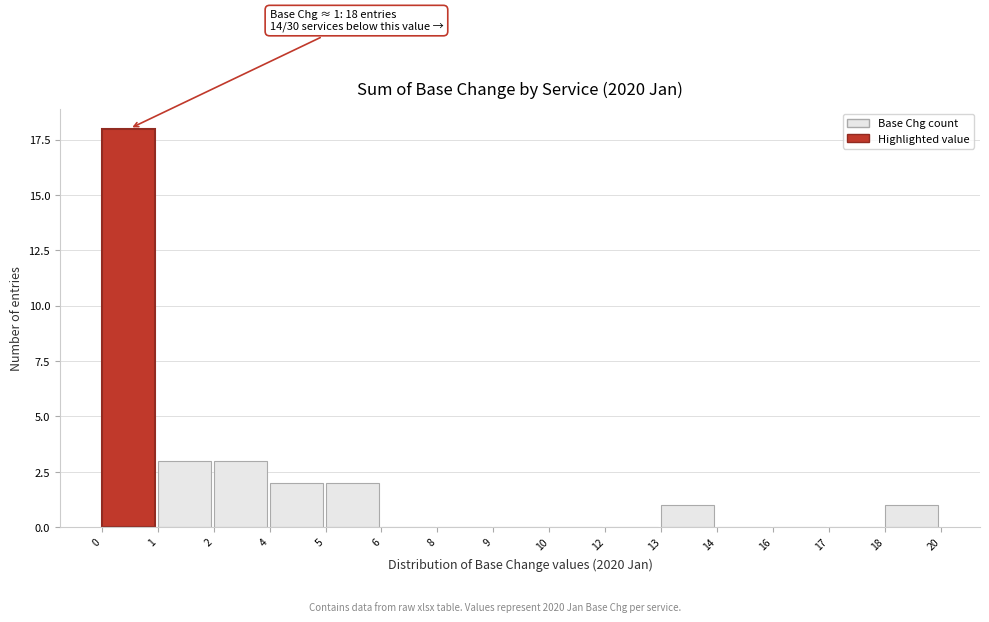

Reading left to right, extract all data points from this chart.

0=18	1=3	2=3	4=2	5=2	6=0	8=0	9=0	10=0	12=0	13=1	14=0	16=0	17=0	18=1